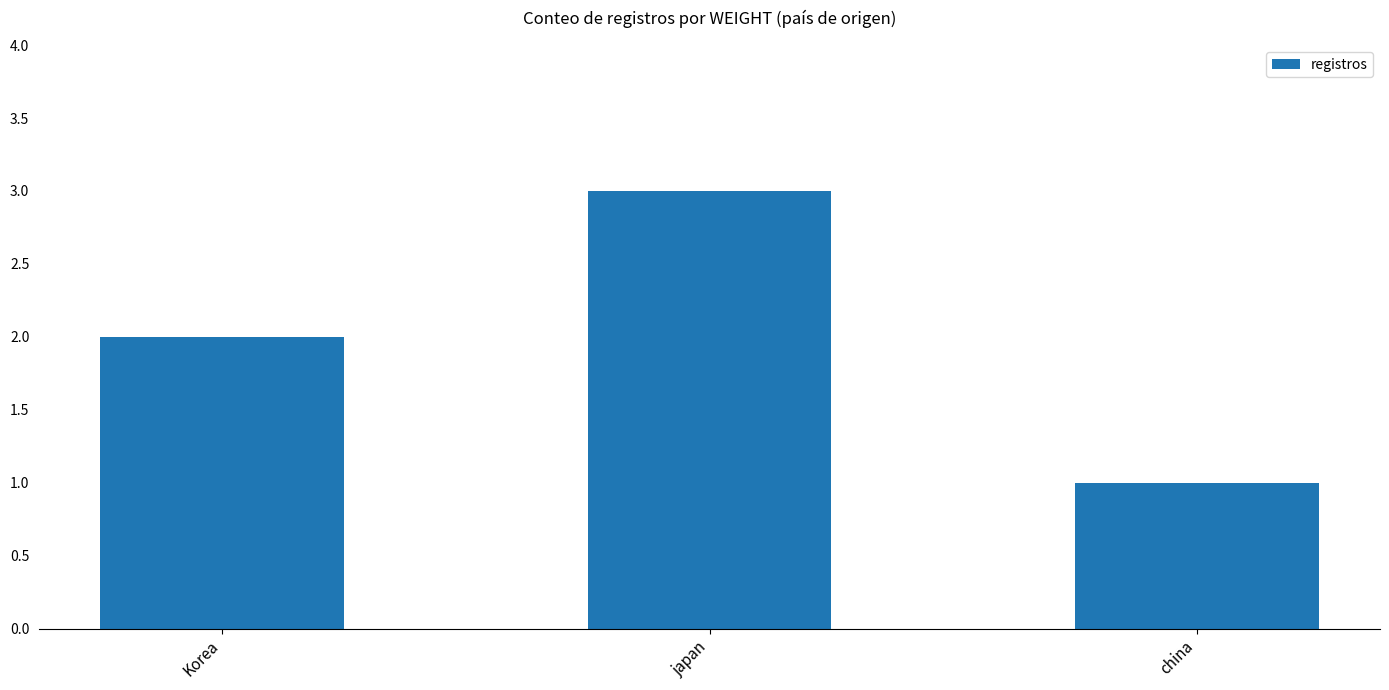

What is the difference between the maximum and second lowest values?

1